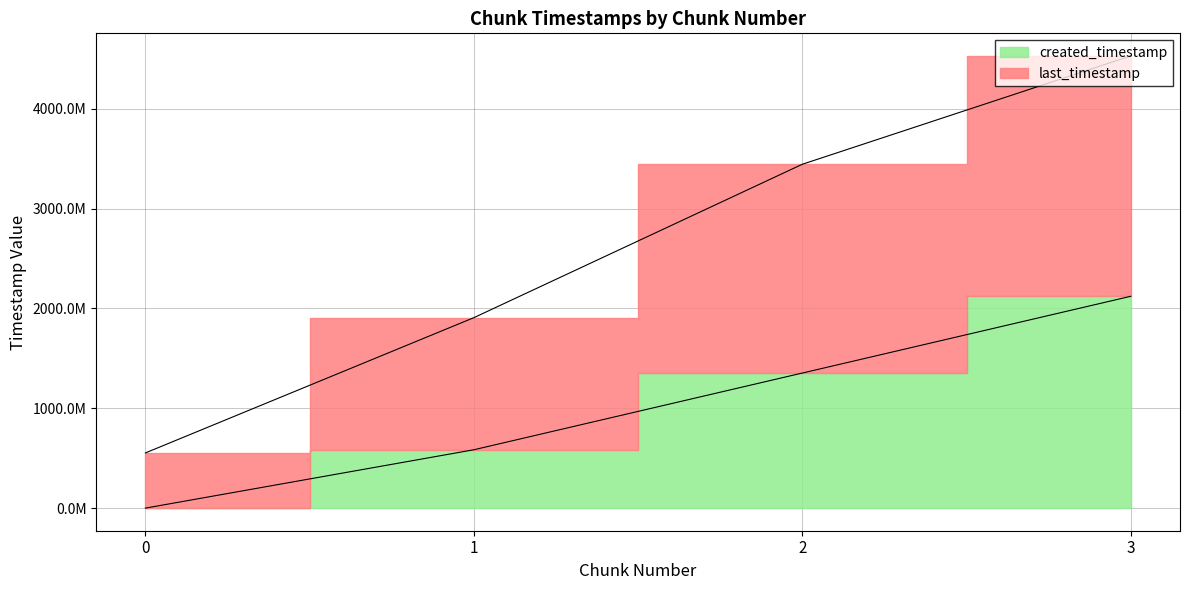

Reading right to left, what are all the values shown in this chart?

last_timestamp: 4528305481	3443455681	1907107547	552748249
created_timestamp: 2121289585	1352670856	584410042	0